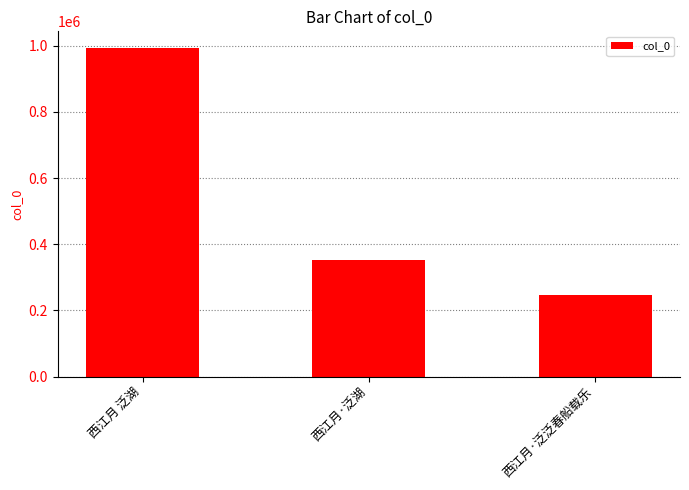

Is it true that the value at 西江月·泛湖 is 563211?

False